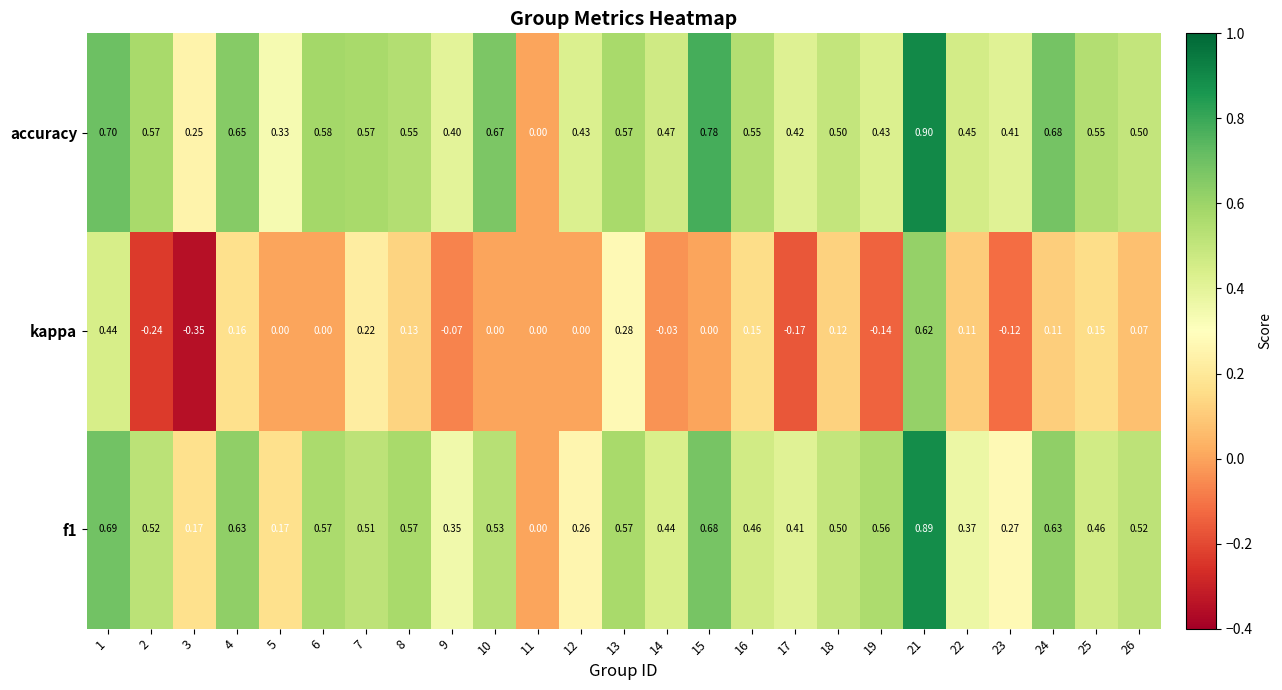

Which series has the widest spread of values?

kappa